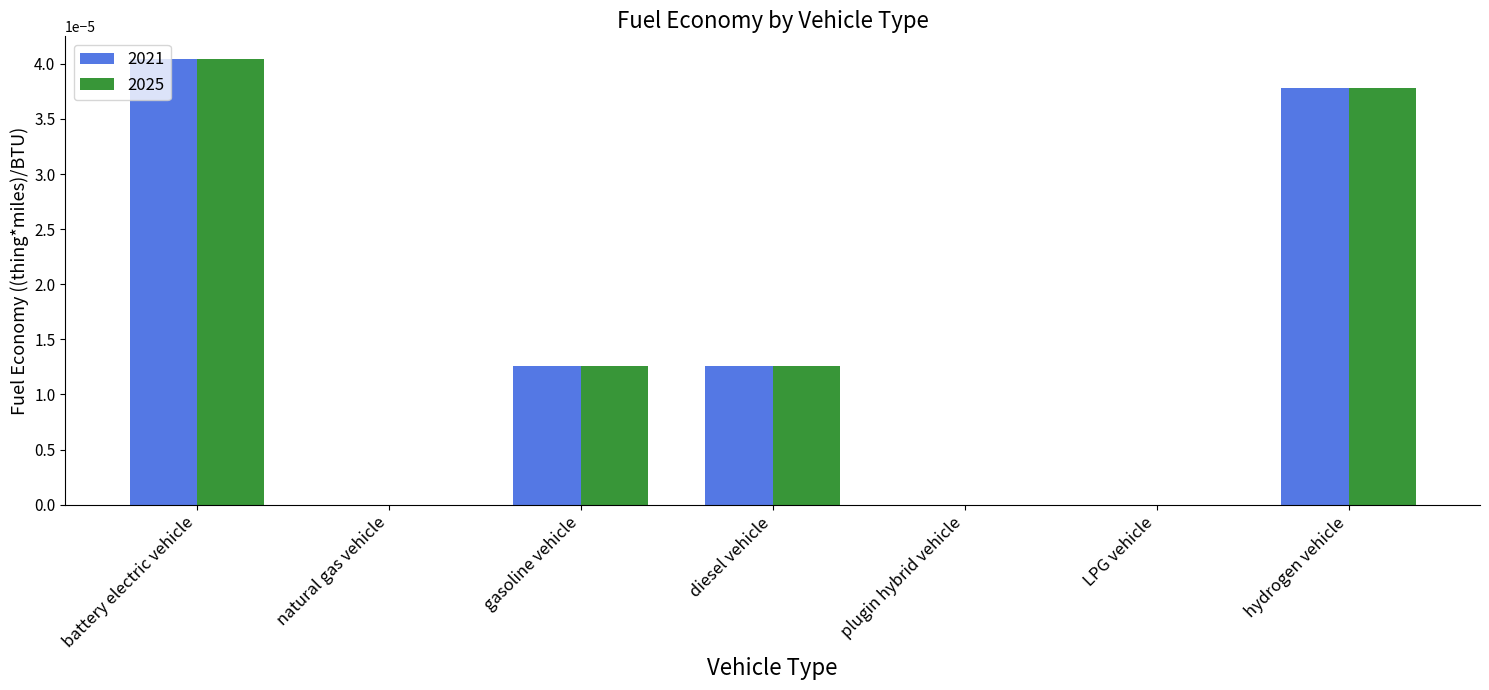

What are all the series names shown in the legend?

2021, 2025